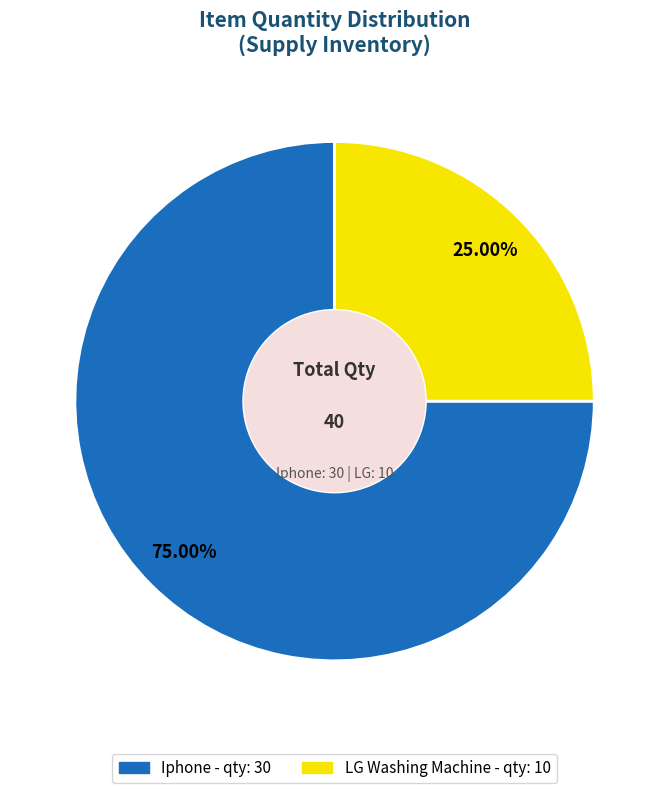

Count the number of slices in the pie.

2